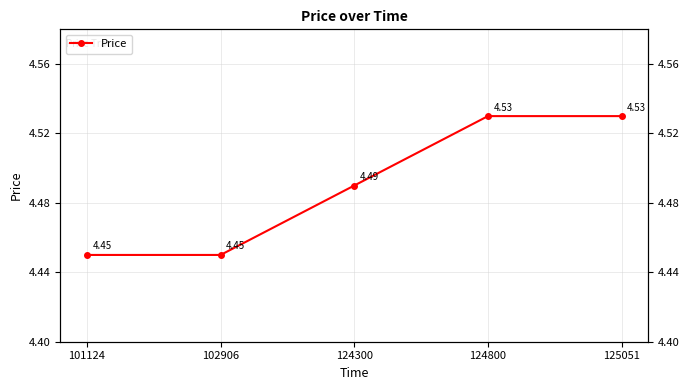

Rank the categories by value from lowest to highest.

101124, 102906, 124300, 124800, 125051